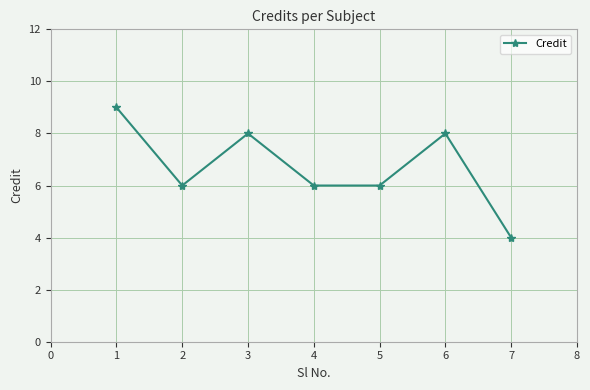

What is the approximate value at 7?

4